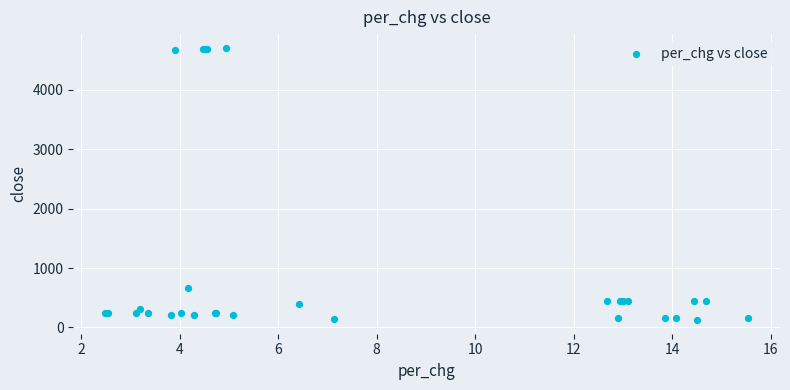

What Y value in the scatter plot is closest to 2414?

668.6